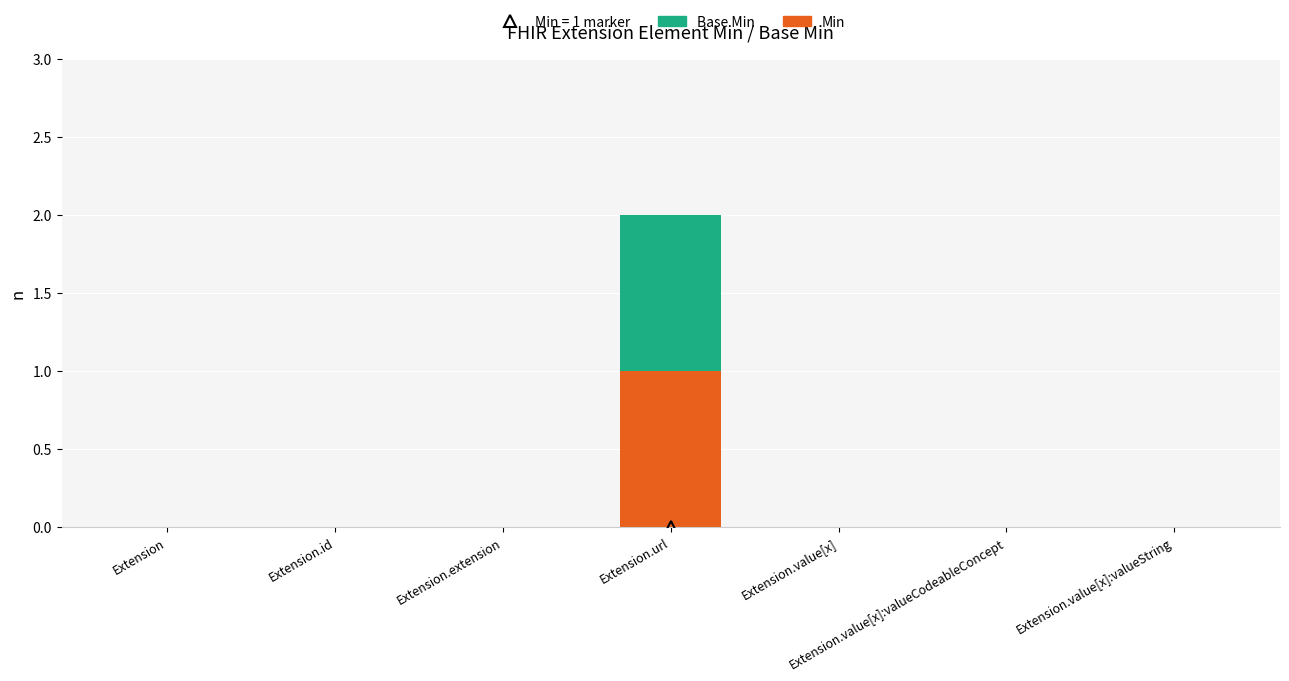

What is the sum of all Min values?

1